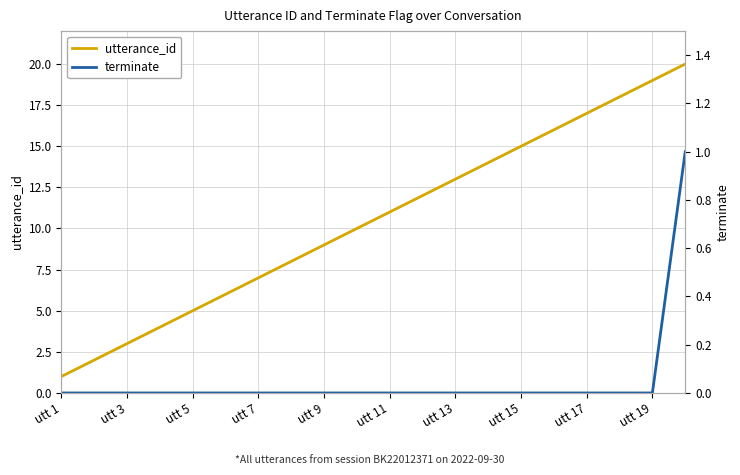

The value of utterance_id at utt 17 is 17. True or false?

True